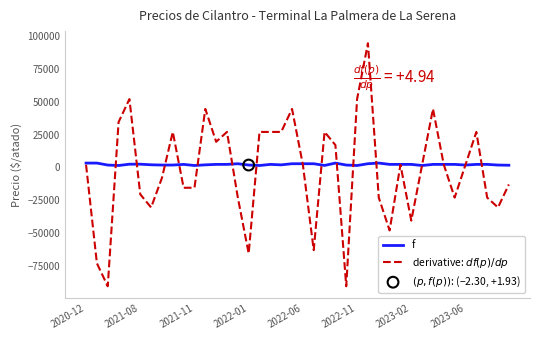

How many lines are shown in the chart?

2